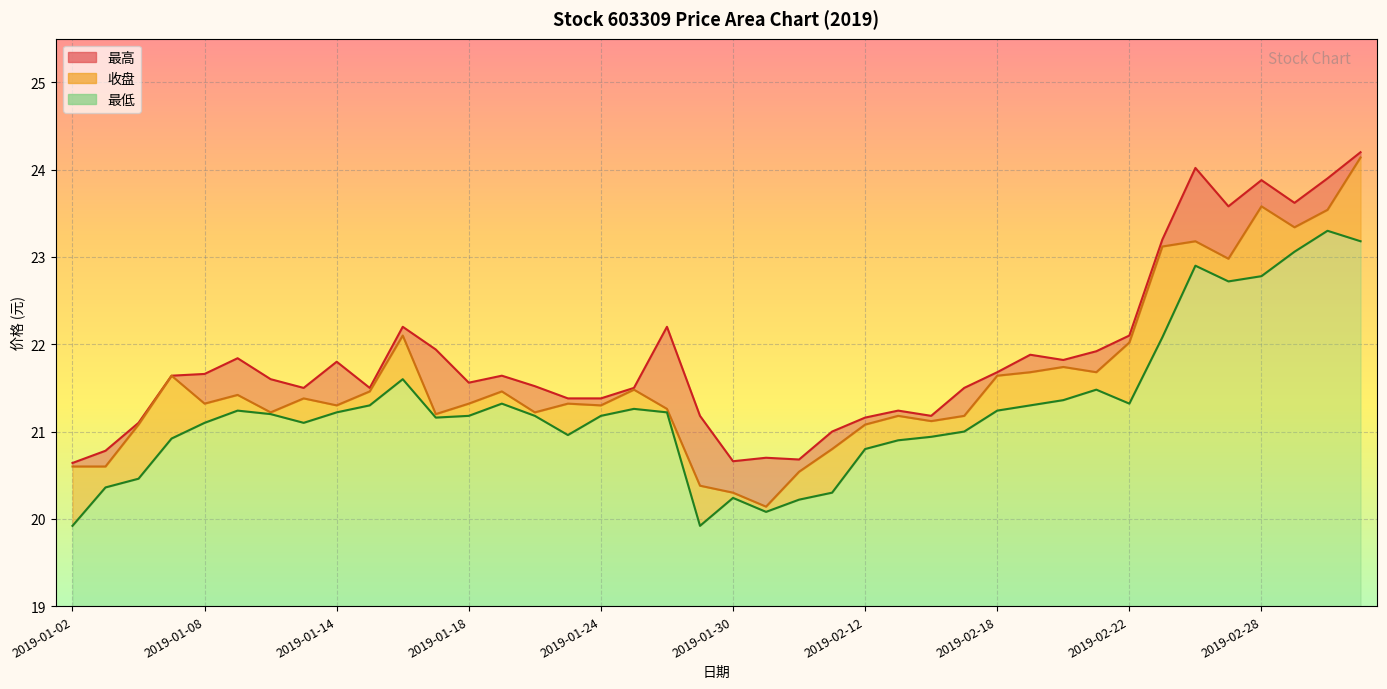

What position from the left is 2019-01-28?

19